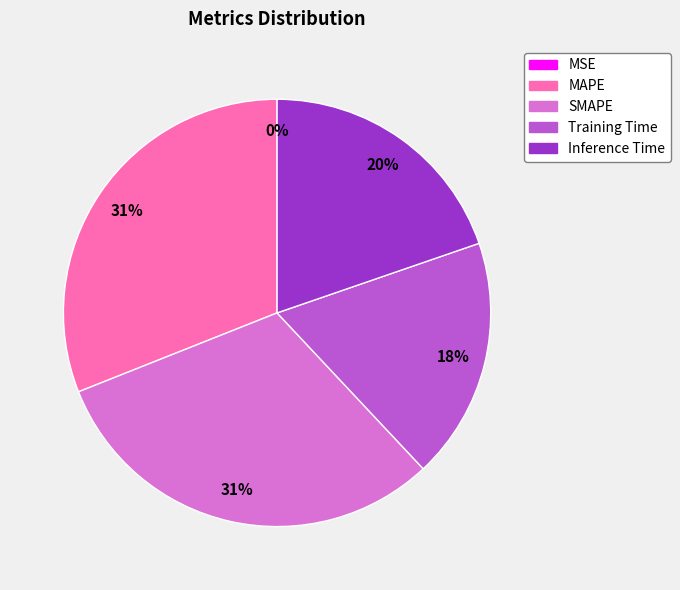

Which has a higher value, Training Time or SMAPE?

SMAPE